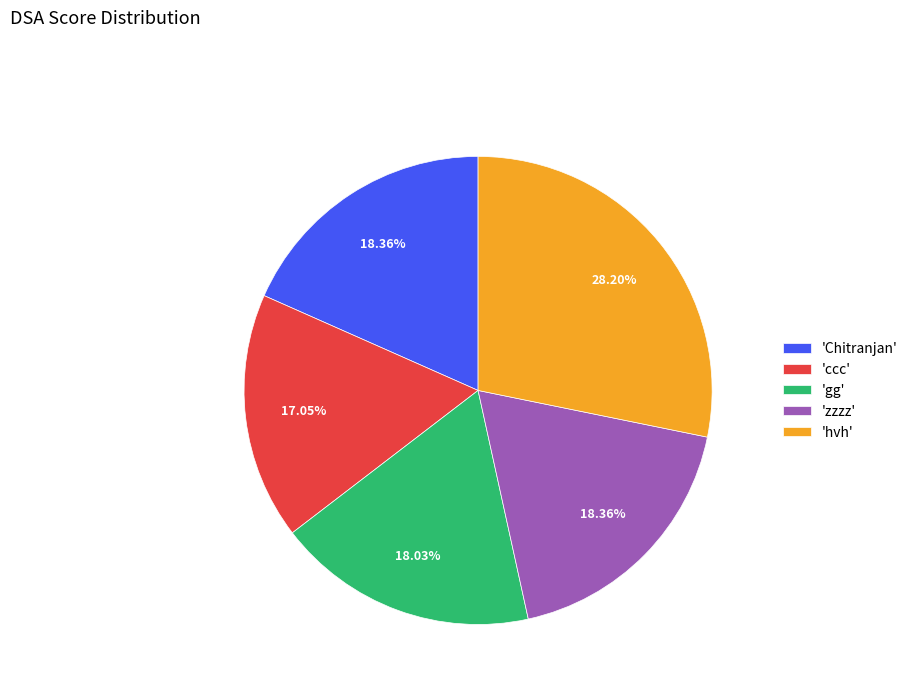

Between 'Chitranjan' and 'hvh', which is larger?

'hvh'